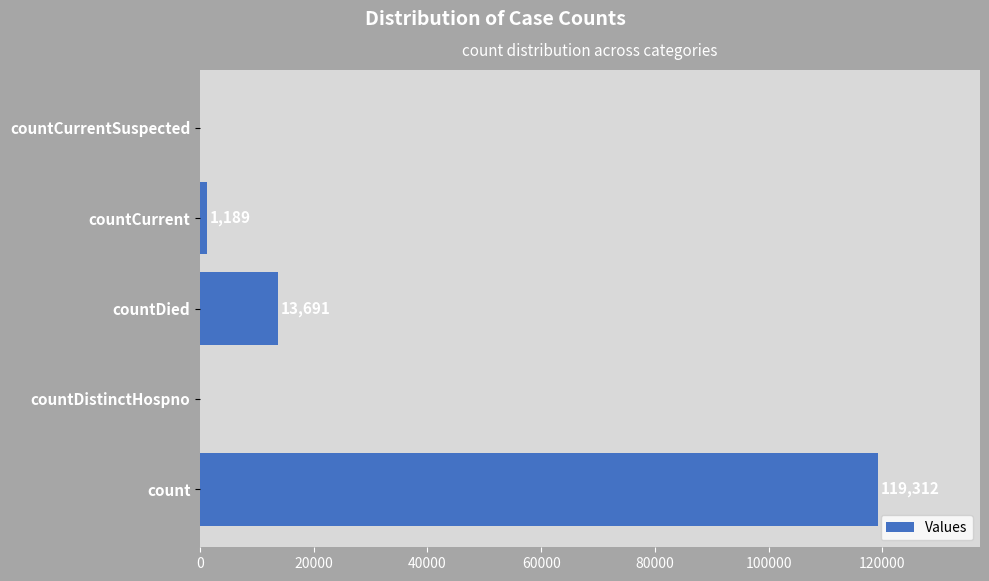

At which label is the value closest to 59656?

countDied